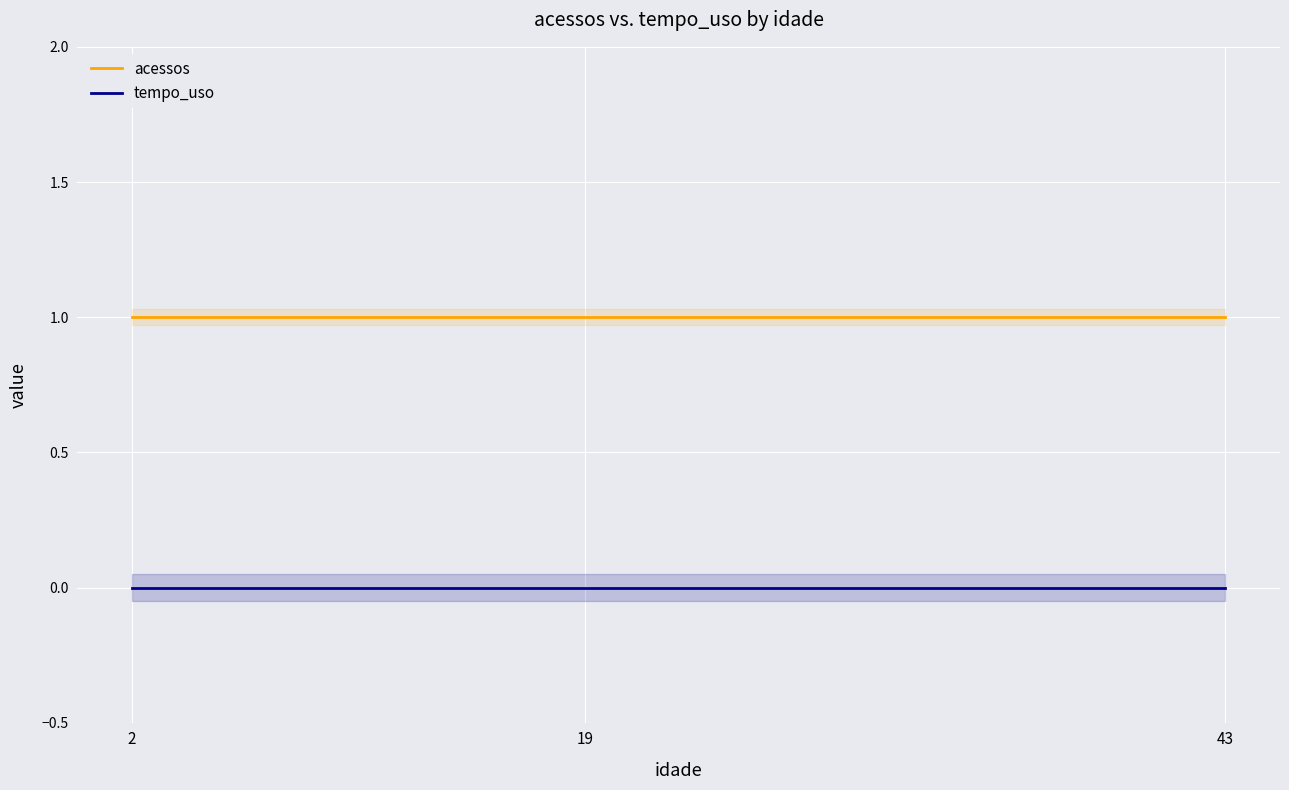

At how many categories does at least one series exceed 0?

3